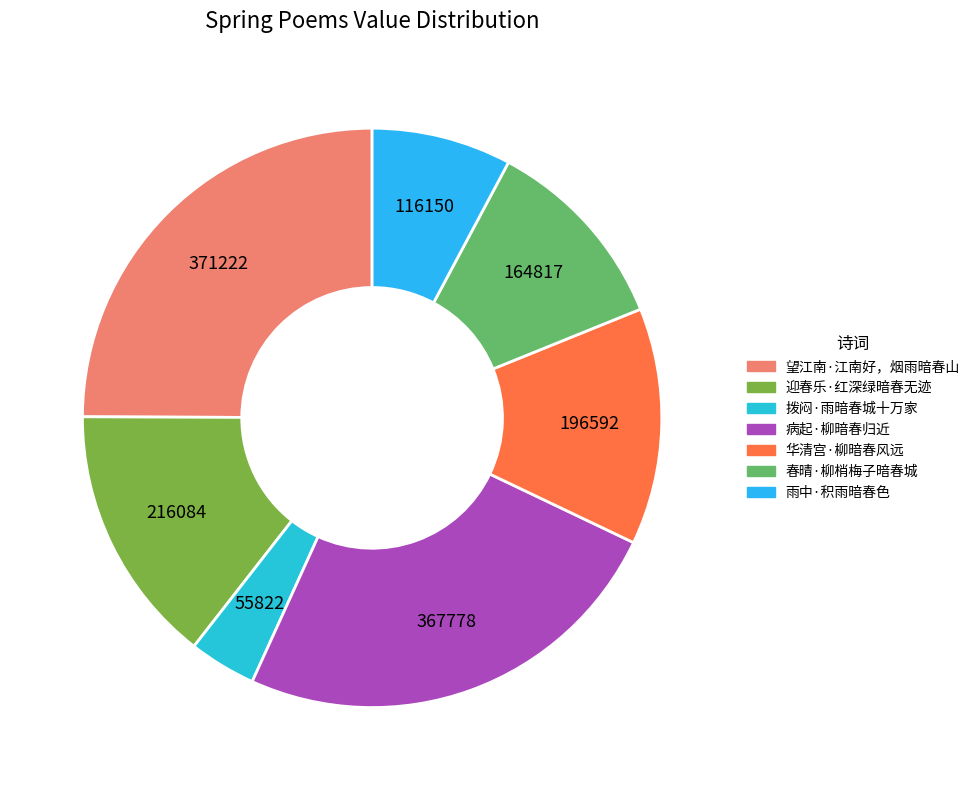

To the nearest percent, what portion does 春晴·柳梢梅子暗春城 represent?

11%